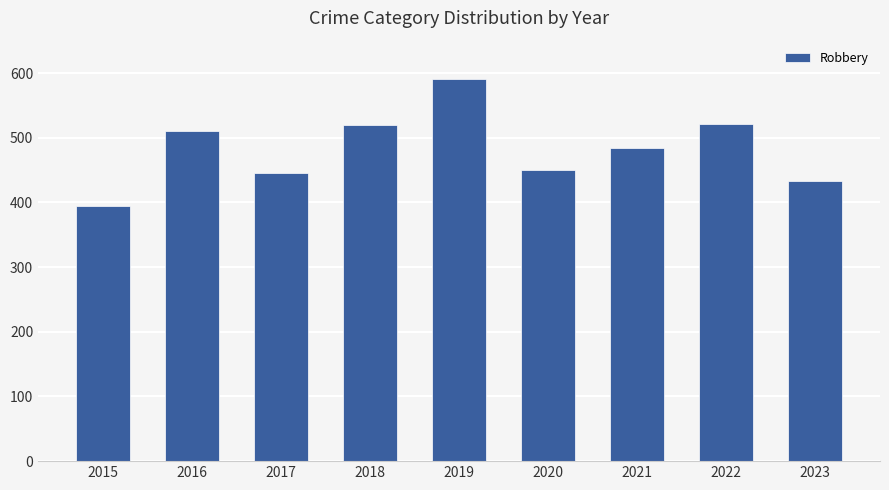

At which category does the chart reach its peak across all series?

2019